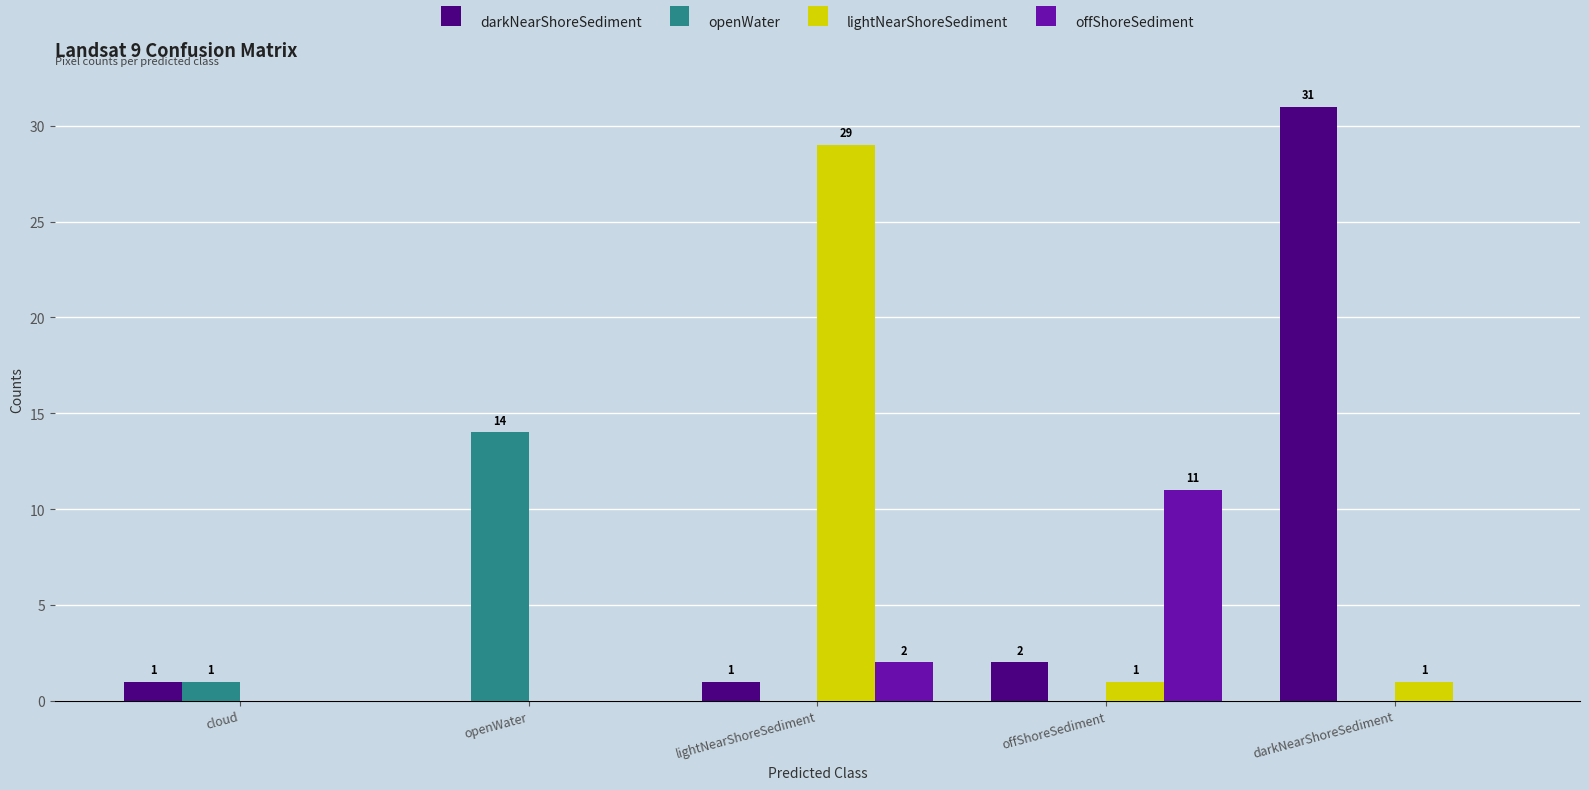

What is the difference between the openWater values at openWater and cloud?

13